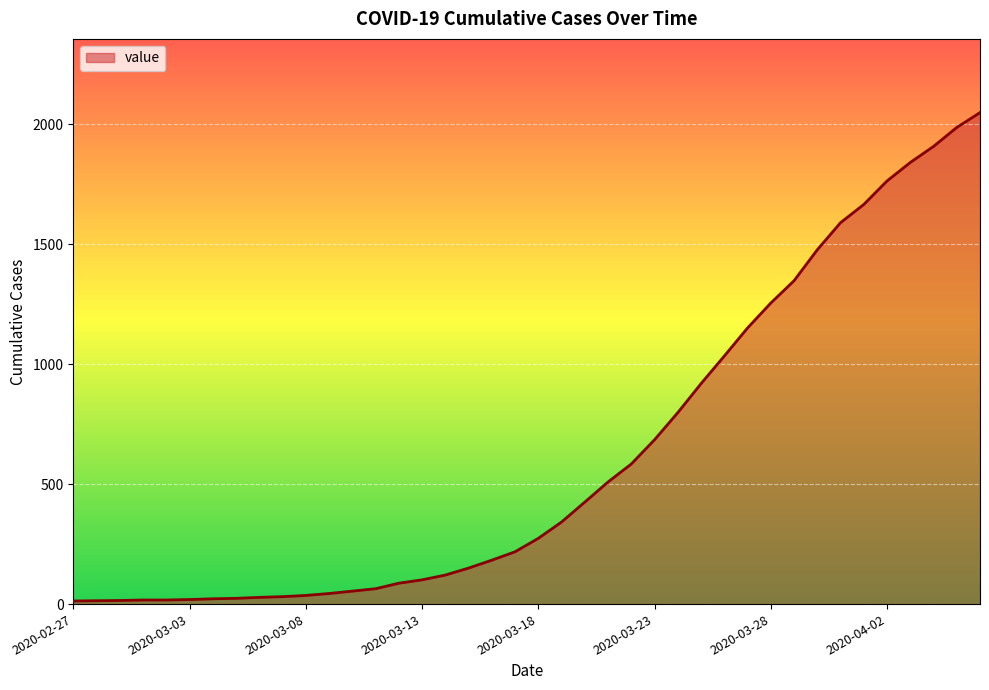

How many values are below 274?

20